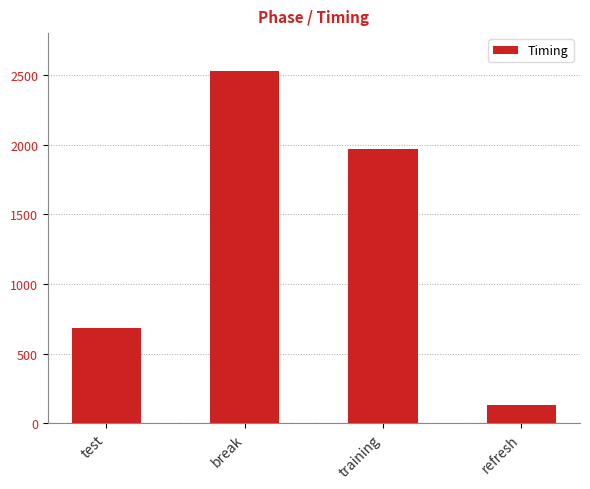

What is the sum of the values at break and training?

4494.5